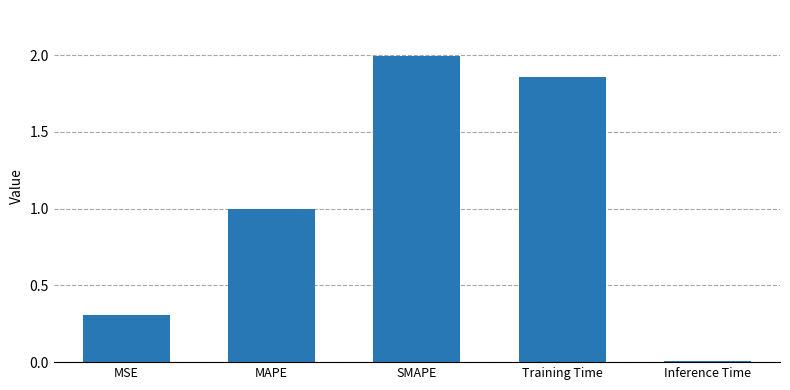

What is the label of the 5th bar from the right?

MSE